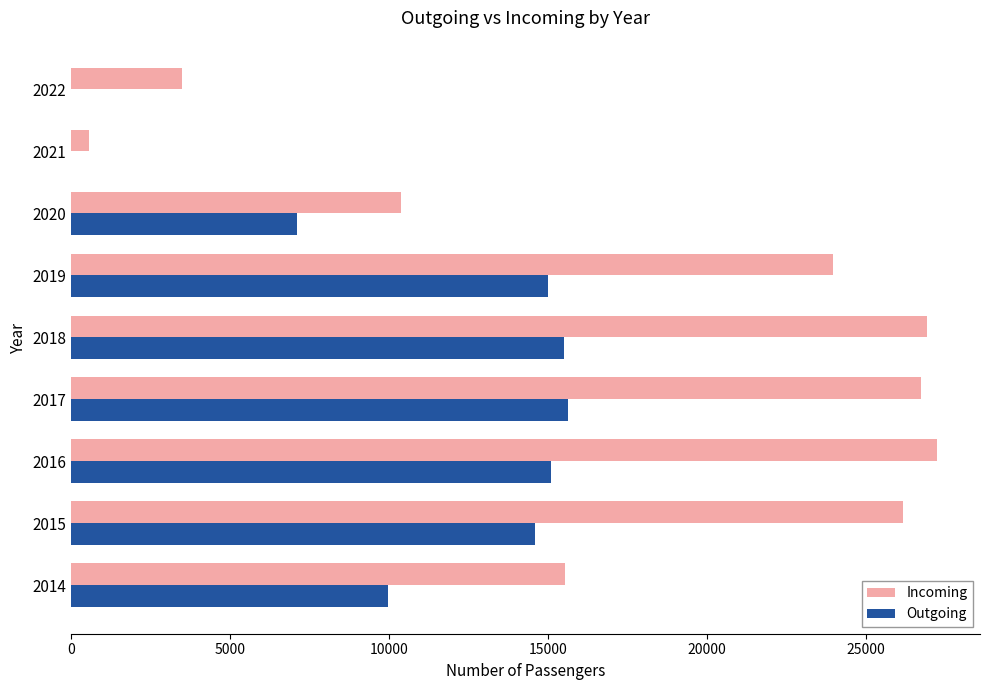

Which series changed the most between 2017 and 2022?

Incoming